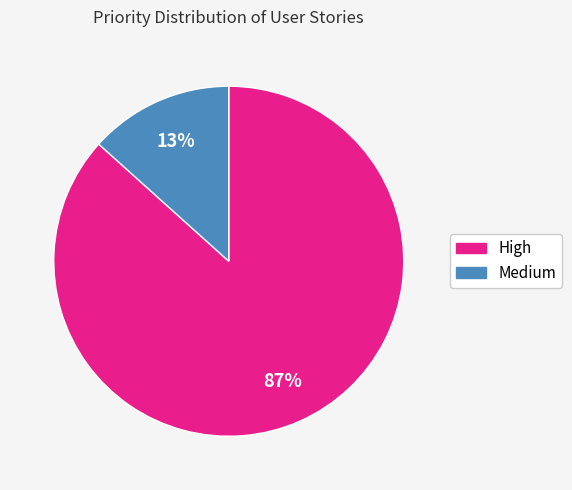

The Medium slice represents 22% of the pie. True or false?

False